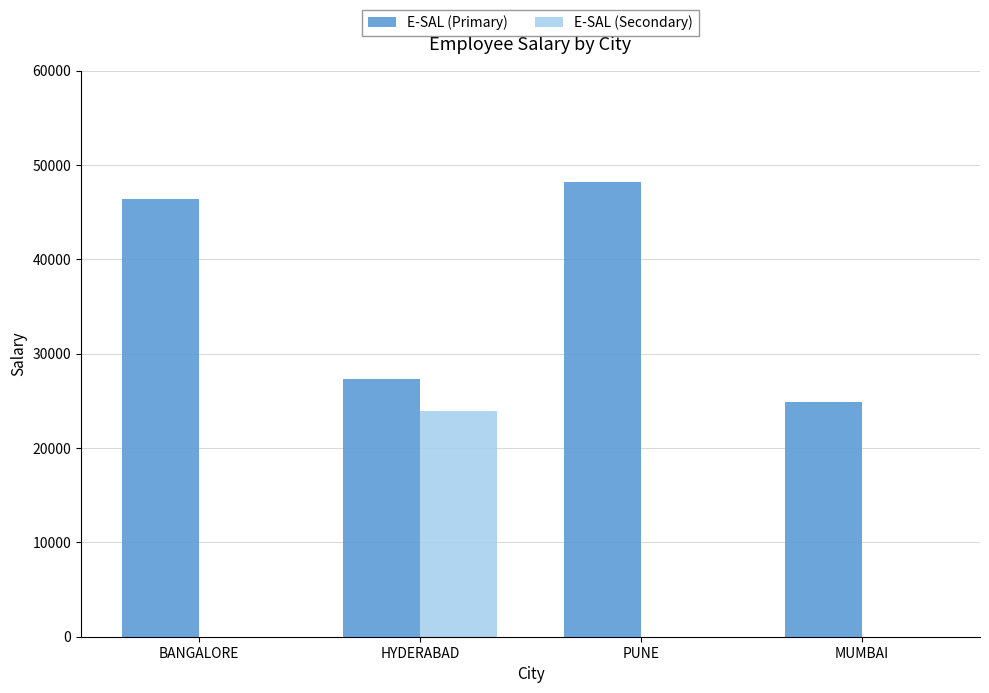

Does the chart contain stacked bars?

No